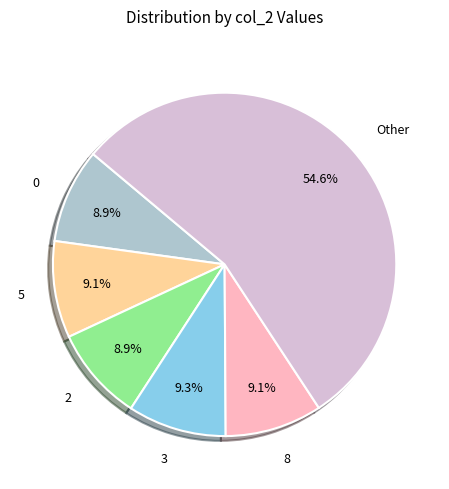

Does any single category account for the majority?

Yes